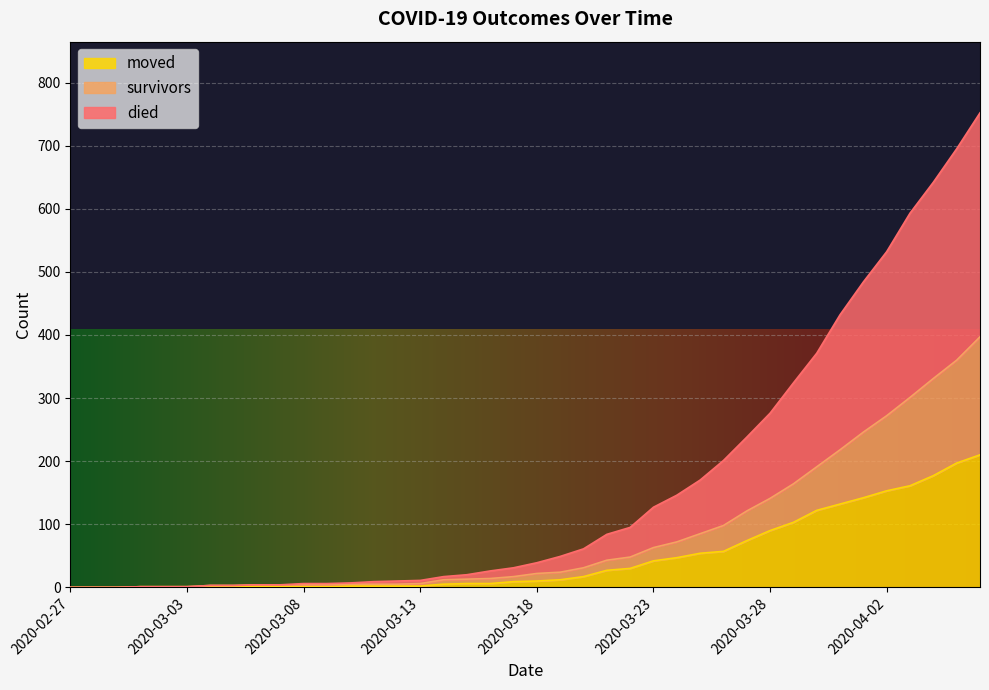

What is the sum of all survivors values?

3330